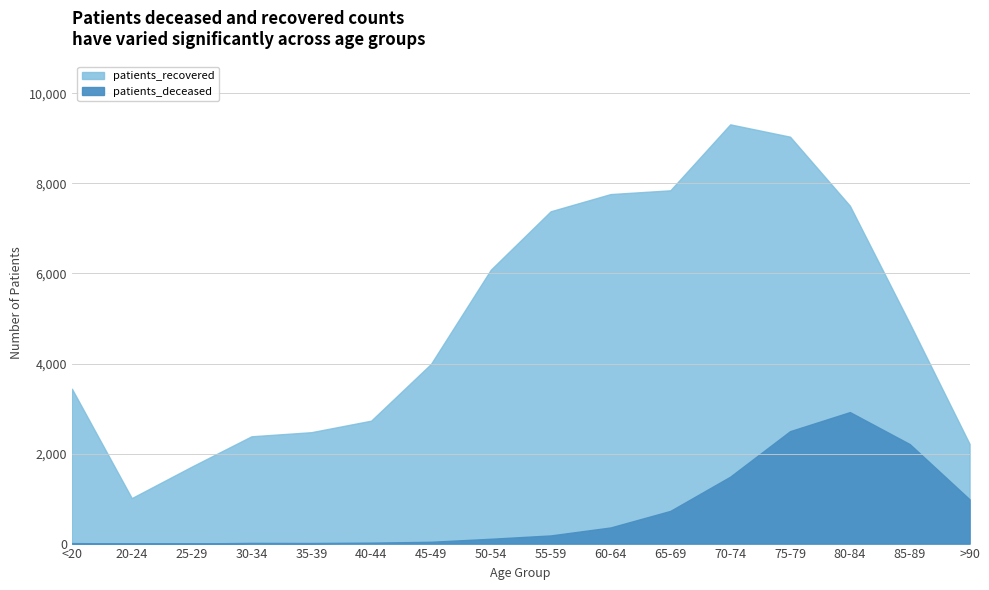

Which series changed the most between 25-29 and 60-64?

patients_recovered